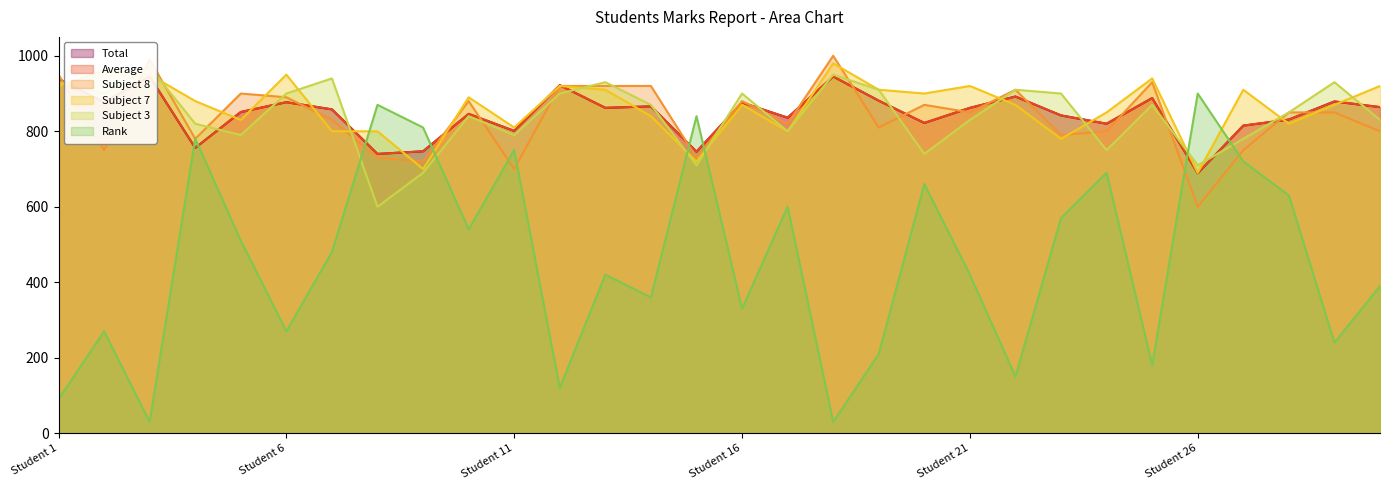

Reading left to right, what are all the values shown in this chart?

Total: 939	877	945	756	851	877	858	740	747	846	801	922	862	866	746	876	836	945	881	822	862	892	842	820	888	689	815	831	879	864
Average: 939	877	945	756	851	877	858	740	747	846	801	922	862	866	746	876	836	945	881	822	862	892	842	820	888	689	815	831	879	864
Subject 8: 950	750	990	780	900	890	830	730	720	880	700	920	920	920	730	880	820	1000	810	870	850	910	790	800	930	600	750	850	850	800
Subject 7: 920	960	950	880	830	950	800	800	700	890	810	920	910	840	720	870	800	980	910	900	920	870	780	850	940	690	910	820	870	920
Subject 3: 930	900	970	820	790	900	940	600	690	840	790	900	930	870	710	900	800	950	910	740	830	910	900	750	870	710	780	850	930	830
Rank: 90	270	30	780	510	270	480	870	810	540	750	120	420	360	840	330	600	30	210	660	420	150	570	690	180	900	720	630	240	390